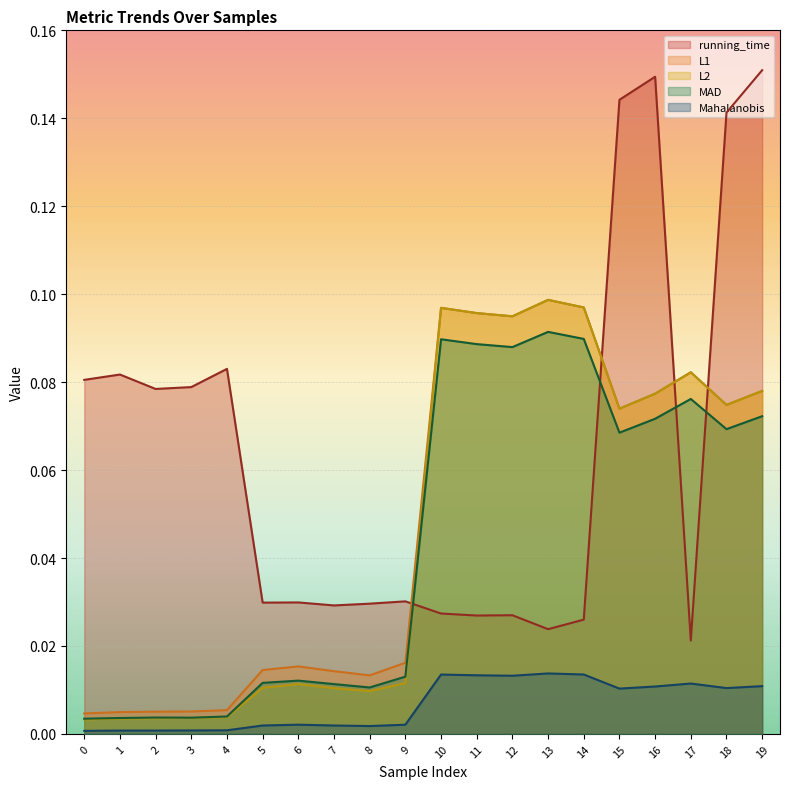

How many intersections are there between MAD and L2?

1